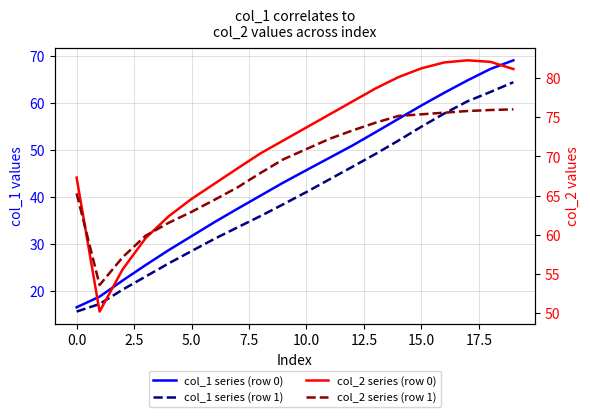

Rank the series at 14 from lowest to highest value.

col_1 series (row 1), col_1 series (row 0), col_2 series (row 1), col_2 series (row 0)